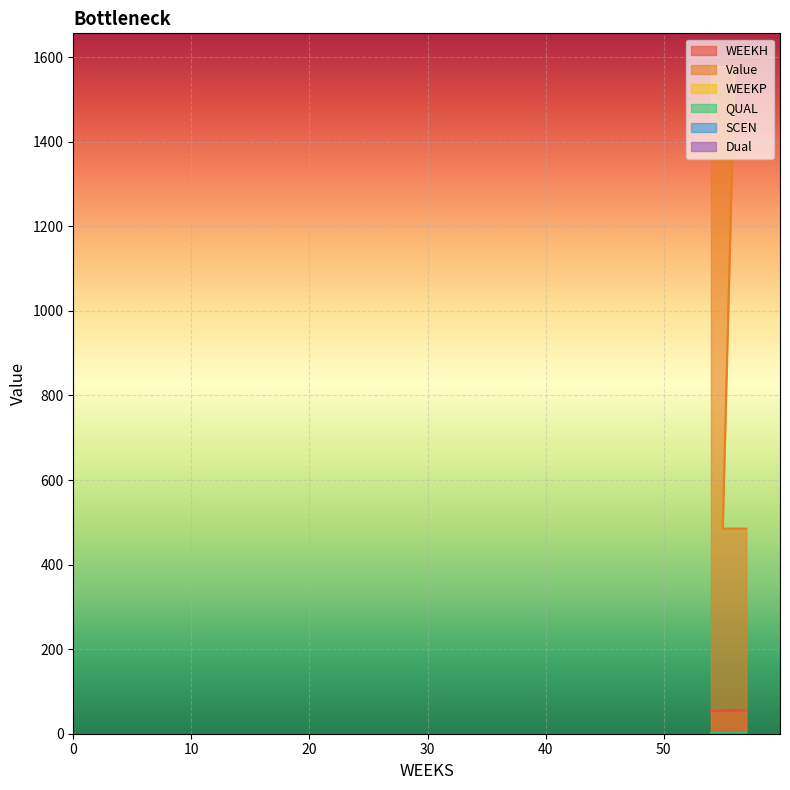

What is the average value of the WEEKH series?

54.5